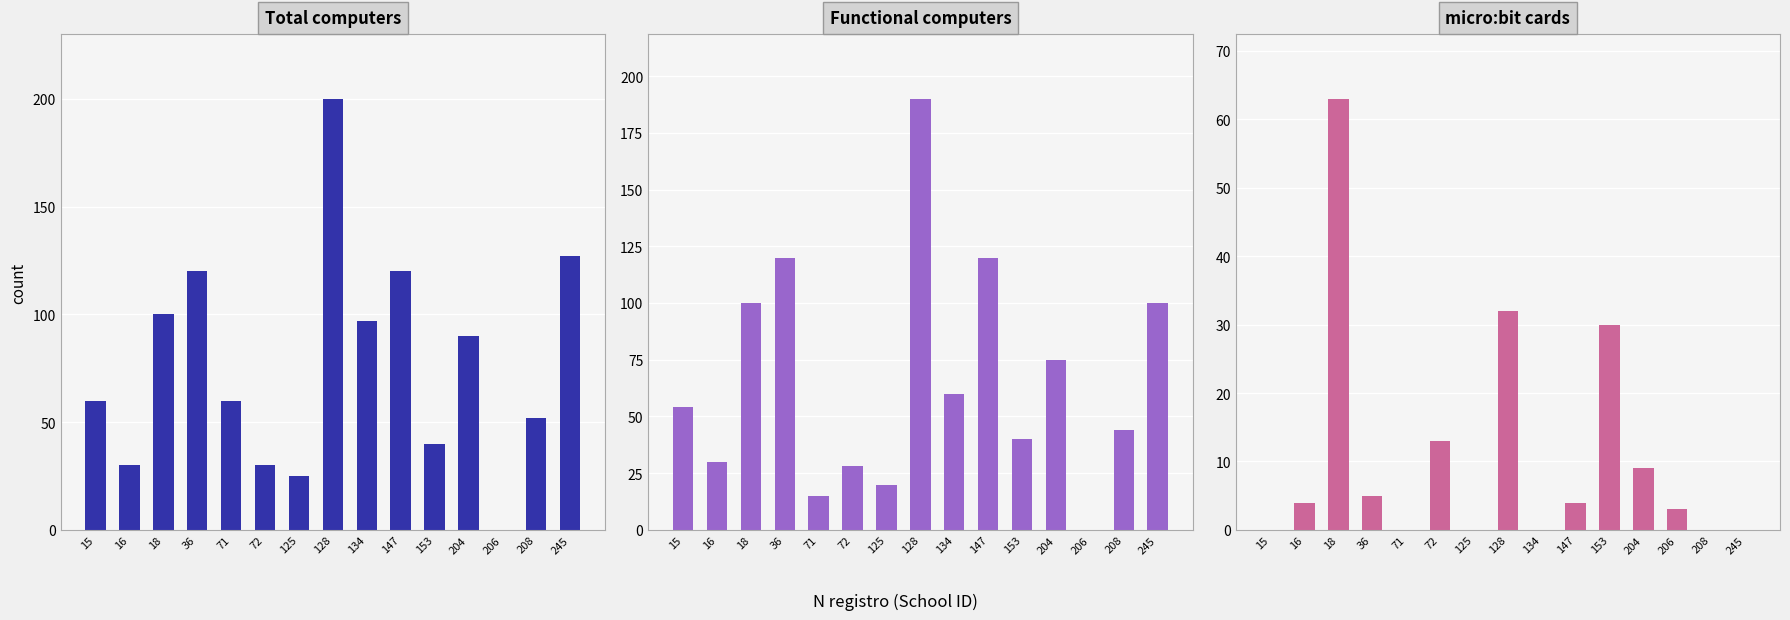

Is the value of micro:bit cards at 125 greater than the value of Total computers at 134?

No